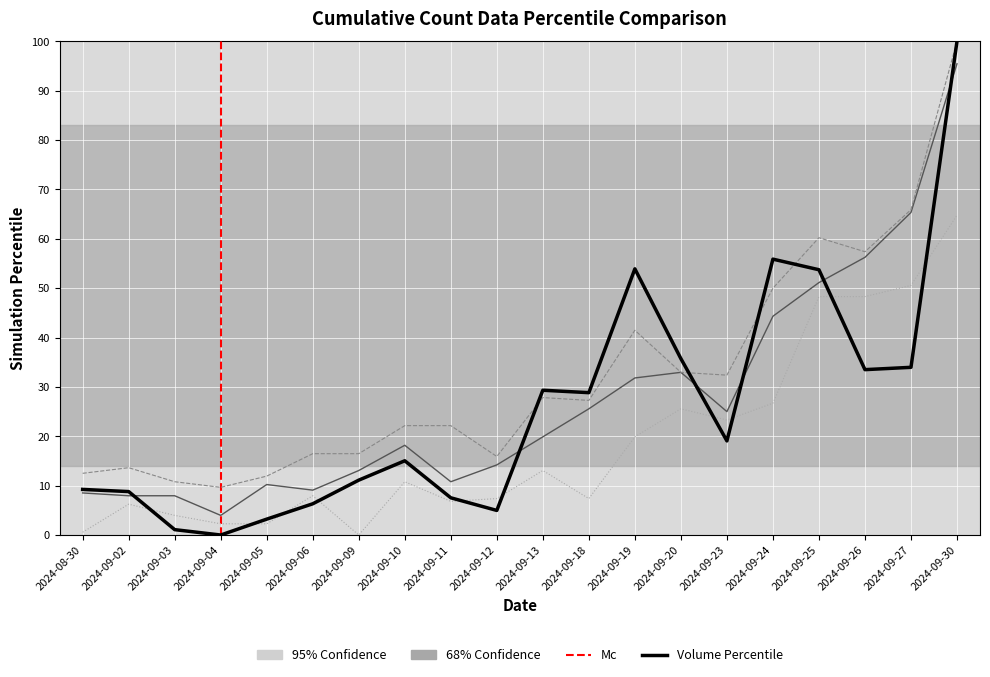

What is the spread (max minus min) of values at 2024-09-30?

35.2